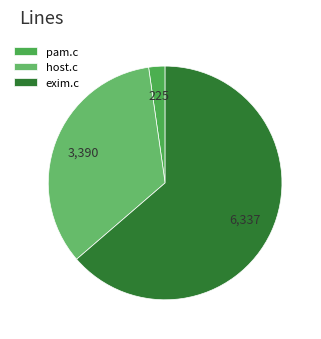

Which category accounts for the majority?

exim.c